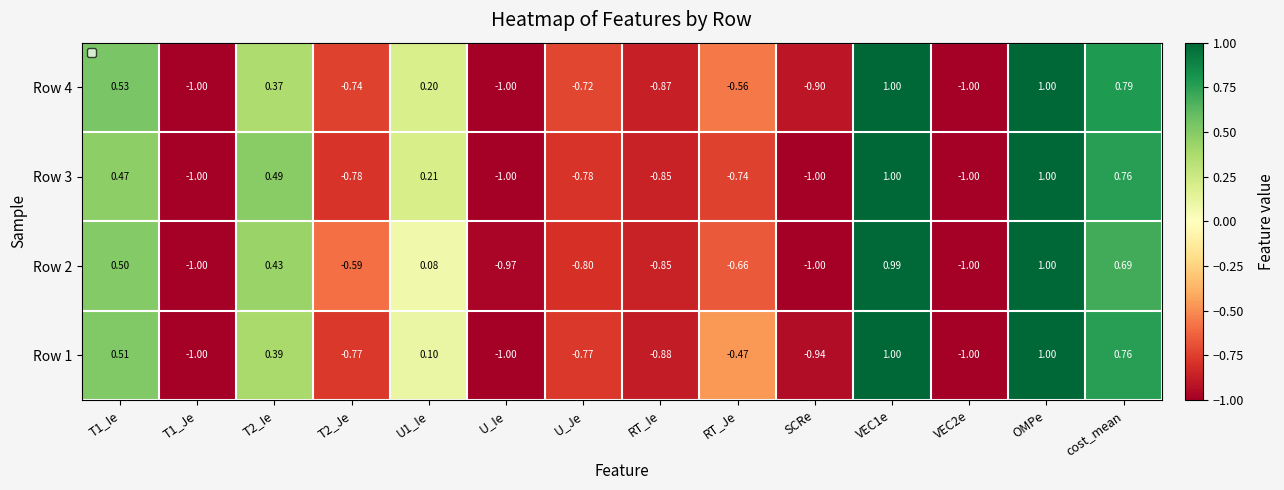

At which category is the sum across all series the highest?

OMPe